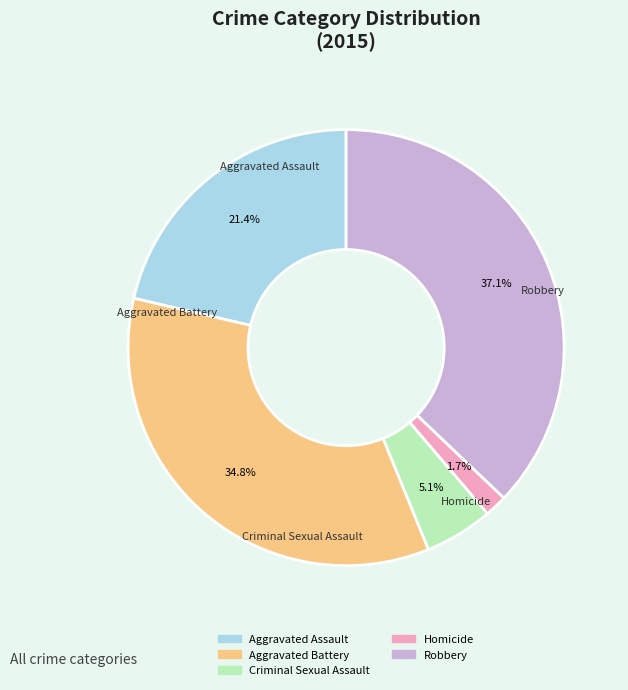

What is the ratio of the value at Aggravated Battery to the value at Criminal Sexual Assault?

6.9